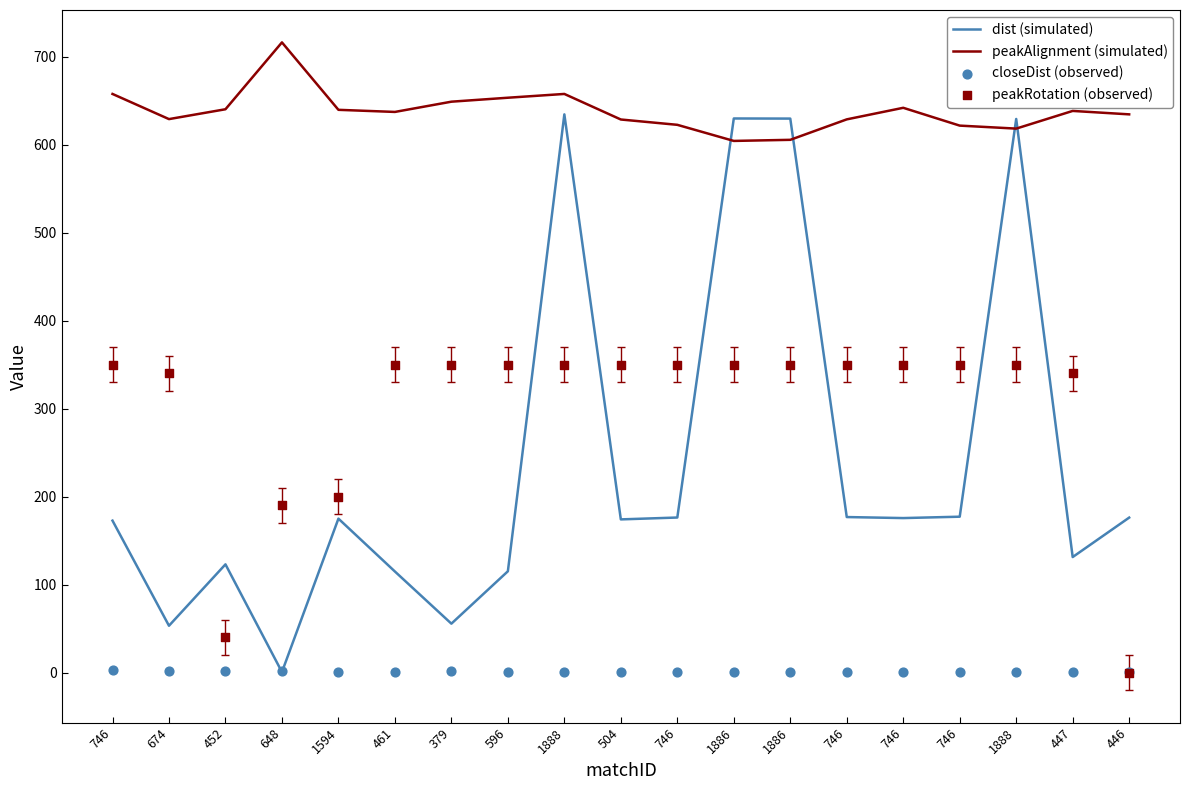

Which series reaches the maximum Y coordinate?

peakAlignment (simulated)